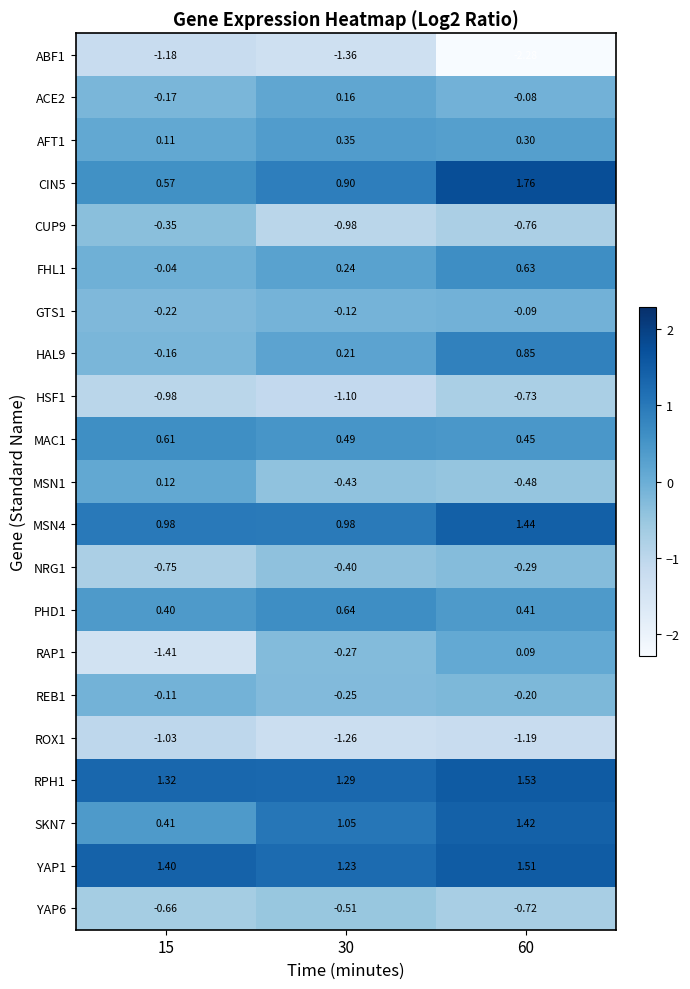

Is the value of CUP9 at 15 greater than the value of REB1 at 15?

No